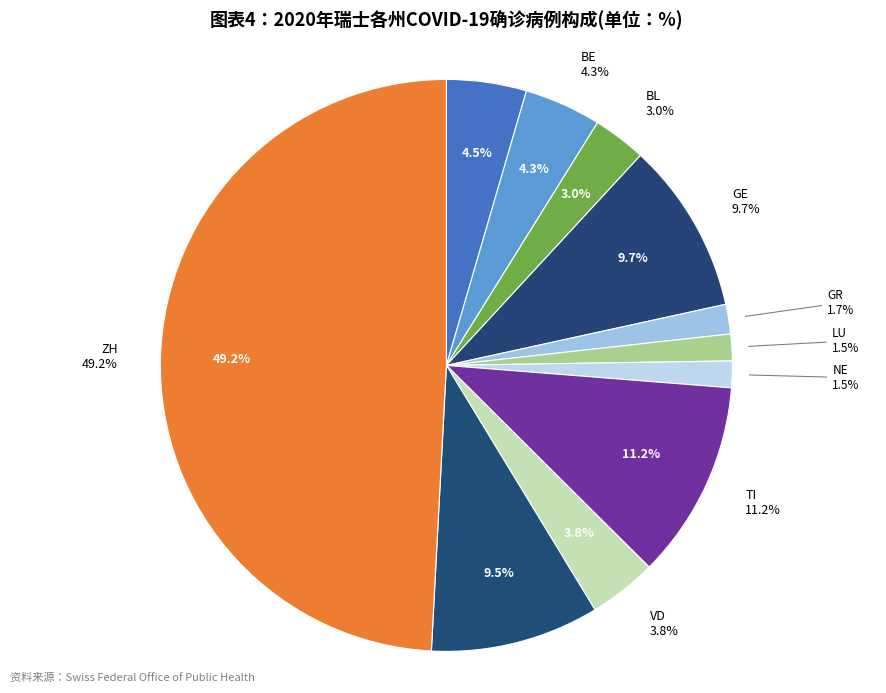

To the nearest percent, what percentage of the pie is GR?

2%